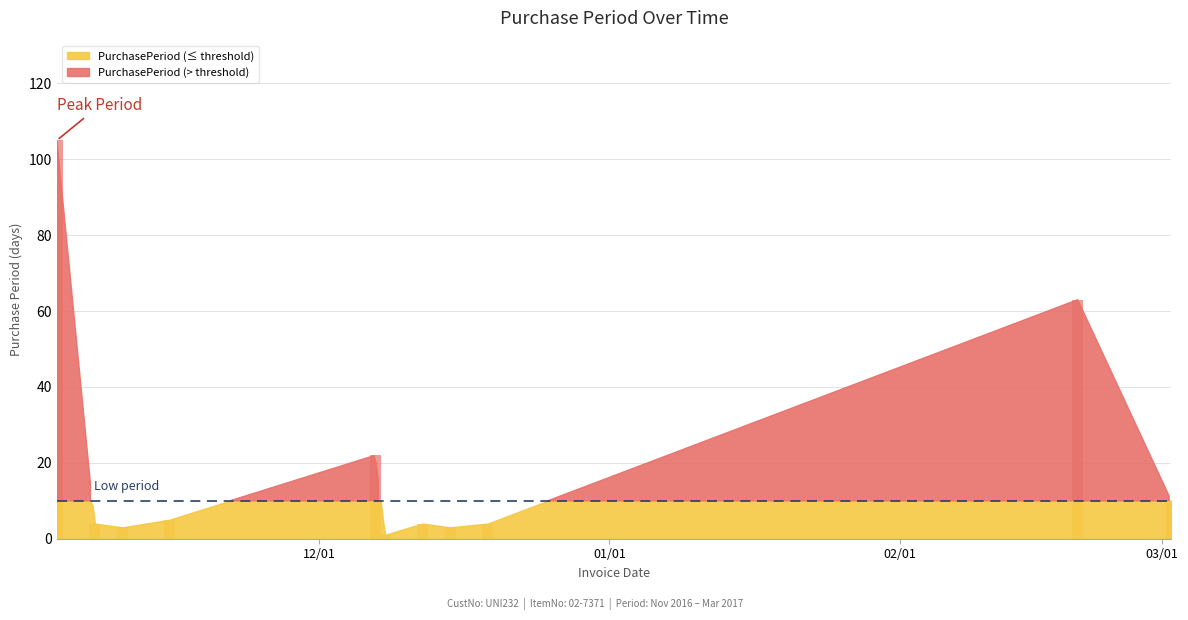

What is the sum of all values?

224